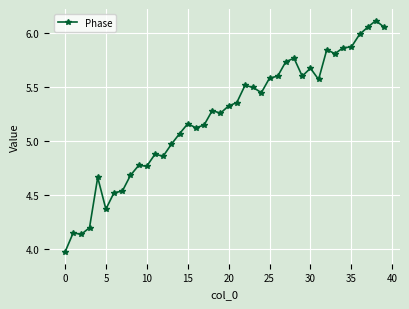

What is the sum of all values?

208.8